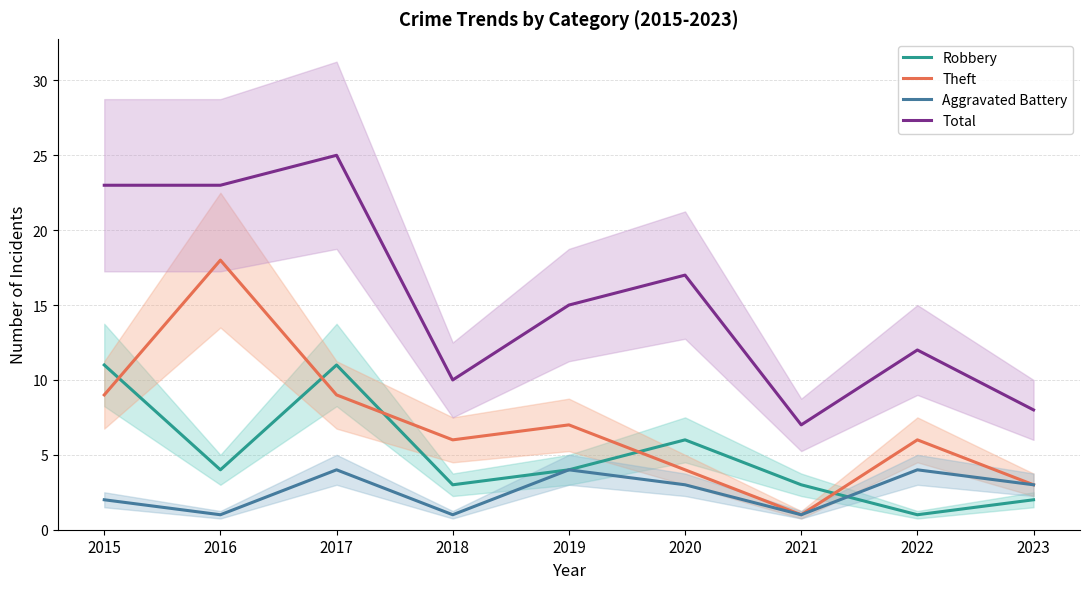

What is the value of the Aggravated Battery point at the 6th from the left?

3